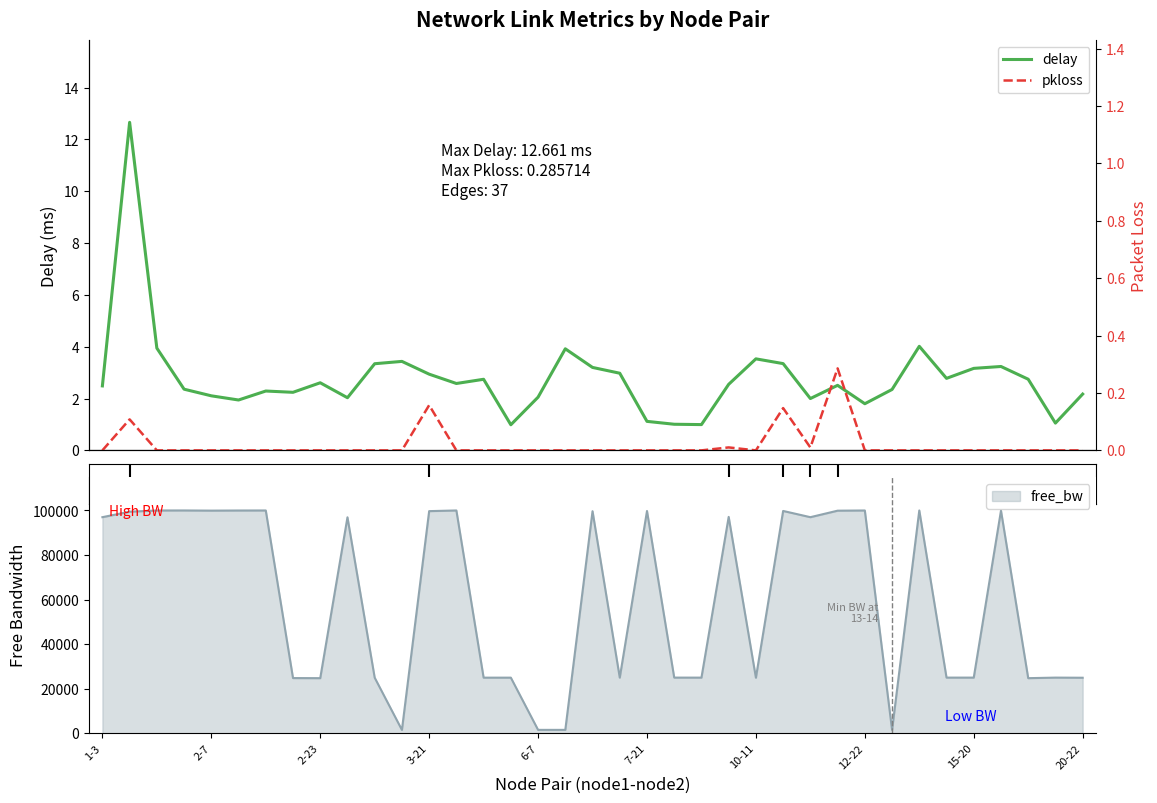

At how many categories does at least one series exceed 5?

1